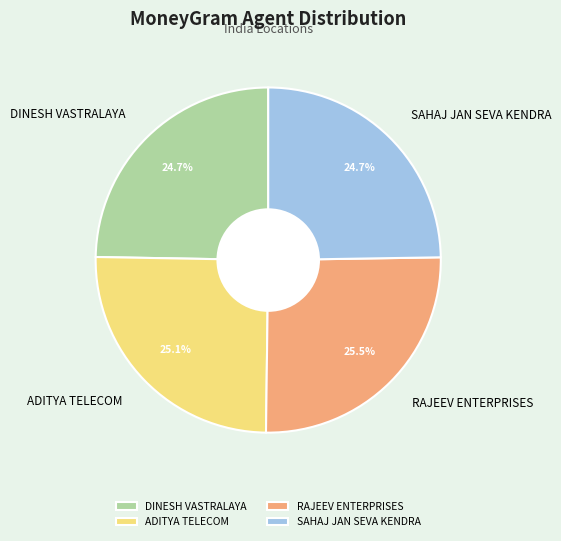

To the nearest percent, what is the combined percentage of DINESH VASTRALAYA and SAHAJ JAN SEVA KENDRA?

49%